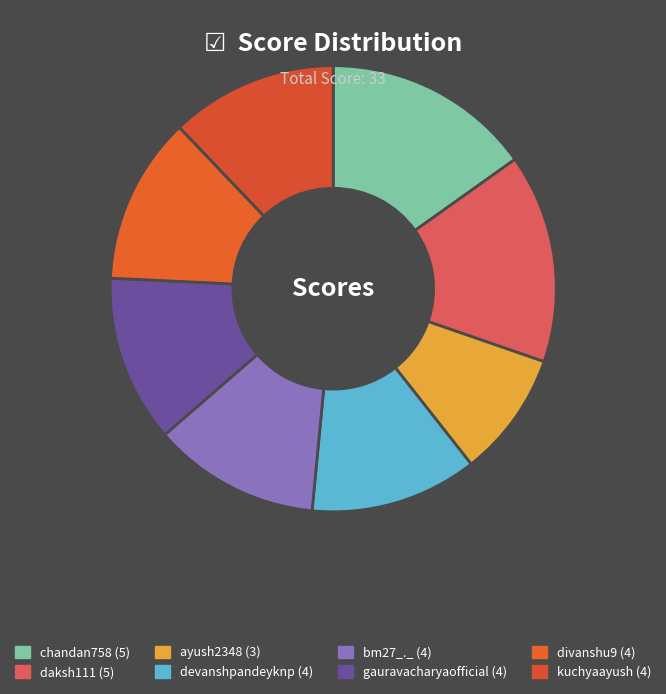

How many segments does this pie chart have?

8